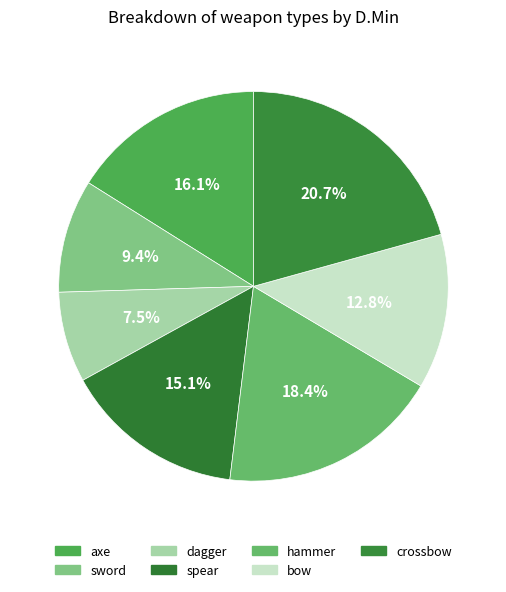

How many segments does this pie chart have?

7